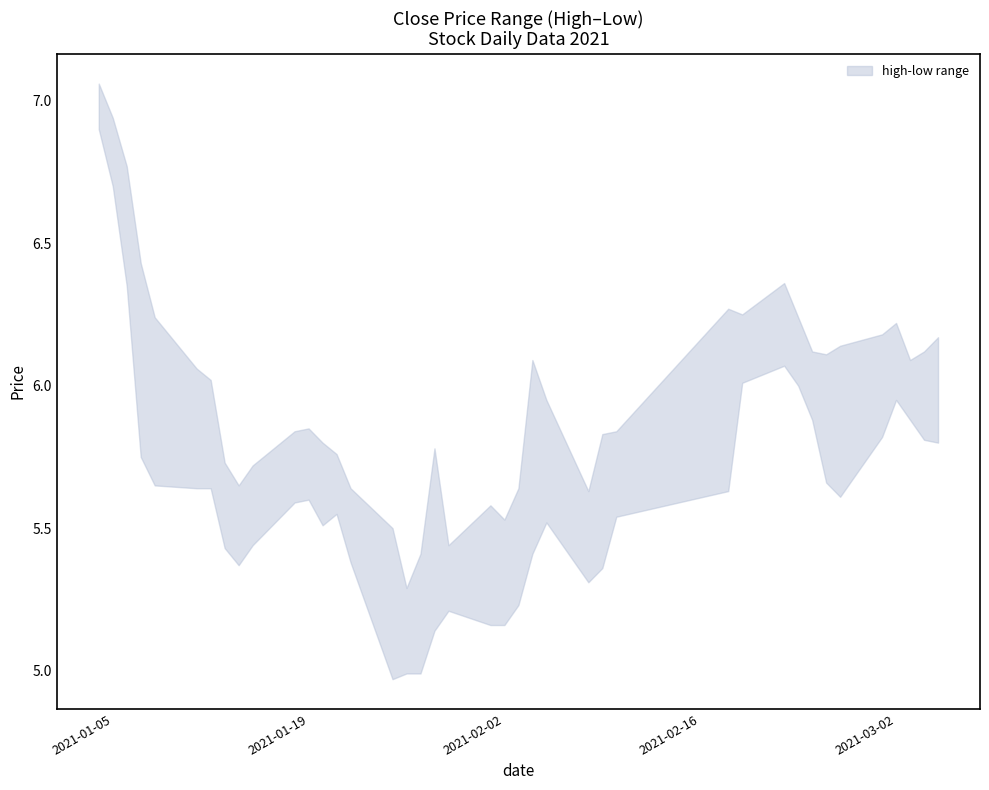

True or false: low and high intersect in this chart.

False